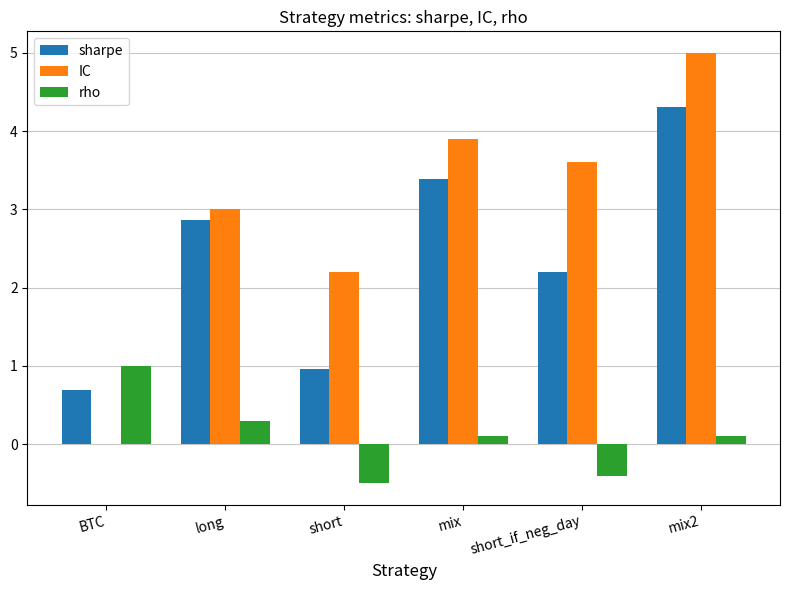

True or false: sharpe has a value of 1.0 at short.

True